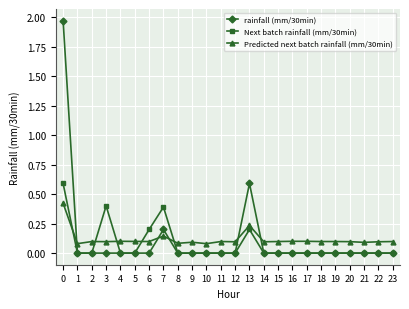

Where do rainfall (mm/30min) and Predicted next batch rainfall (mm/30min) first cross each other?

0 and 1